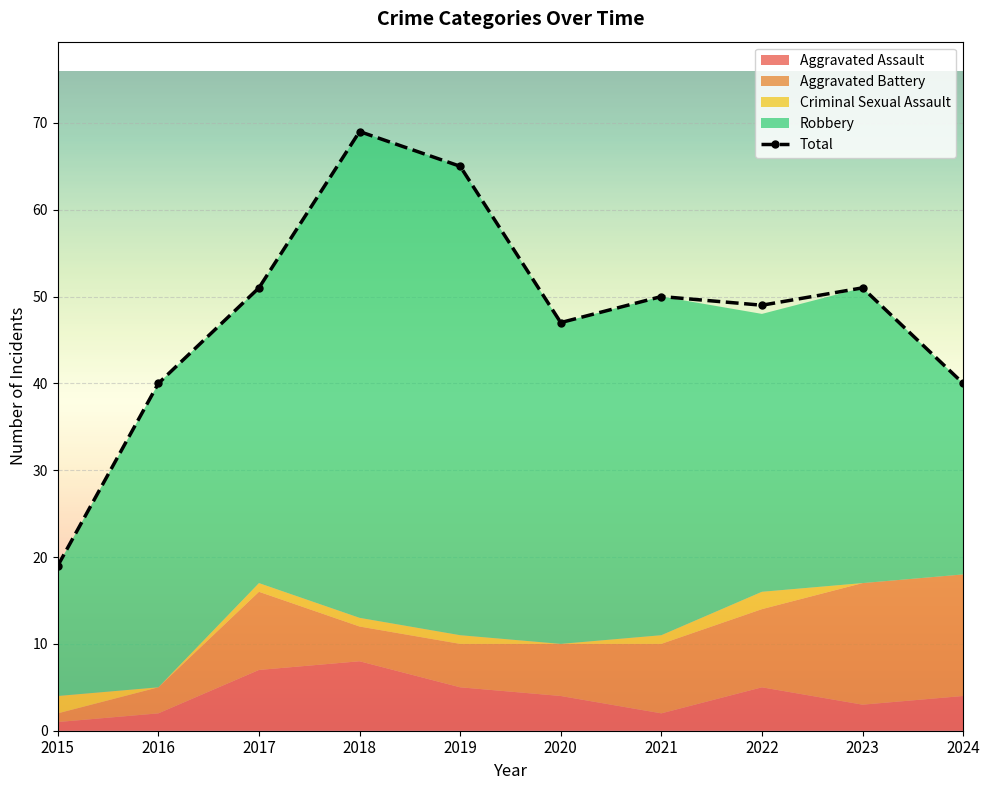

How many lines are shown in the chart?

1